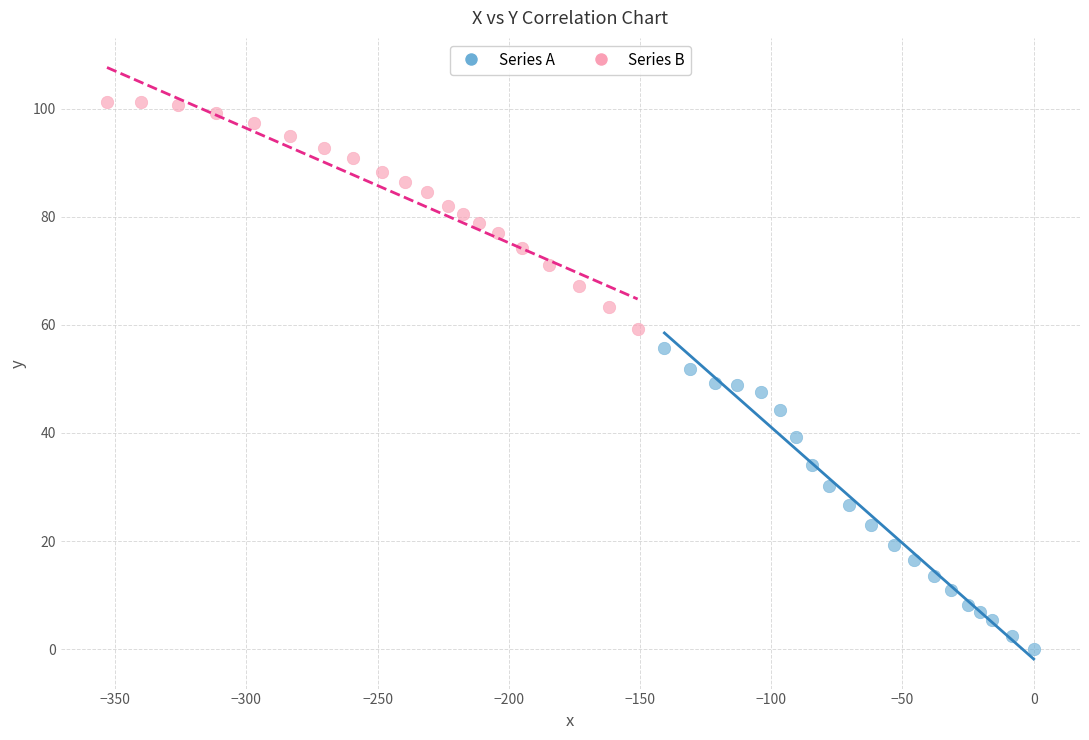

Which series has the widest spread of Y values?

Series A